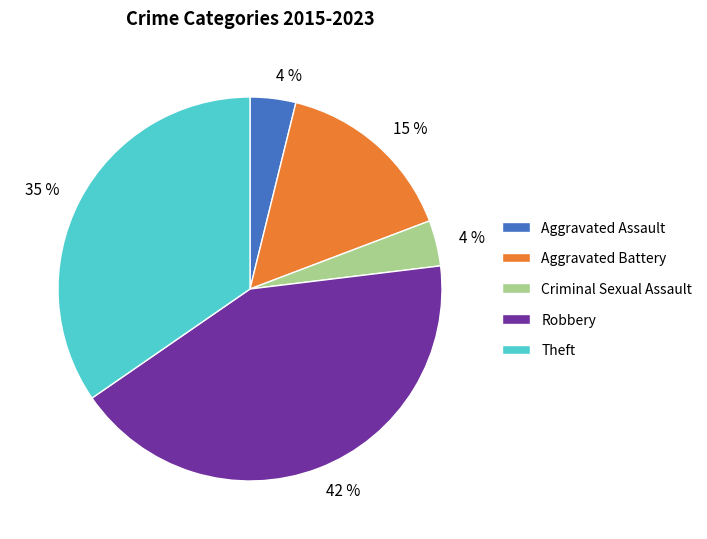

To the nearest percent, what is the difference between the largest and smallest slice percentages?

38%